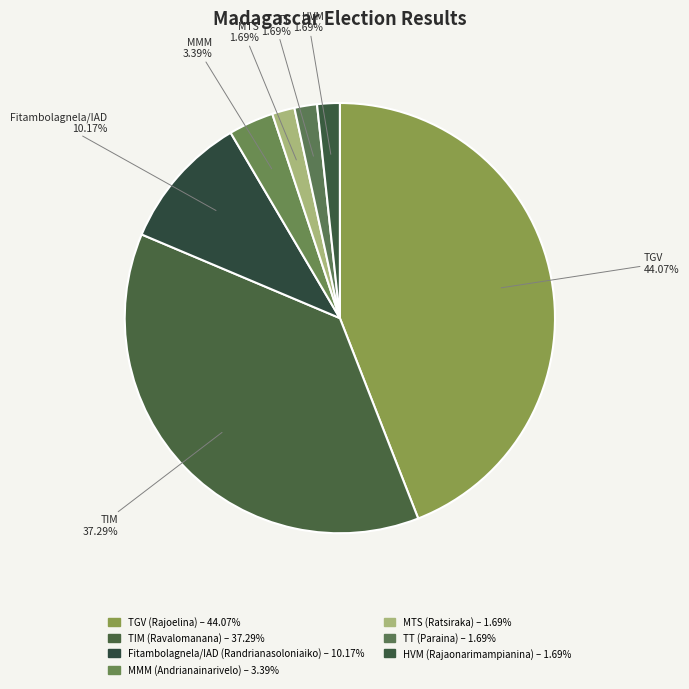

Between TGV (Rajoelina) and MTS (Ratsiraka), which is larger?

TGV (Rajoelina)